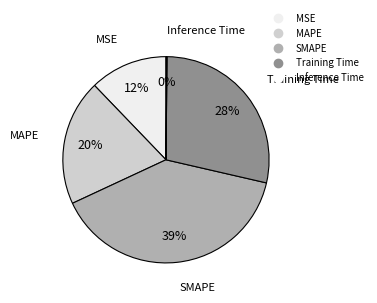

Does SMAPE represent more than half of the total?

No